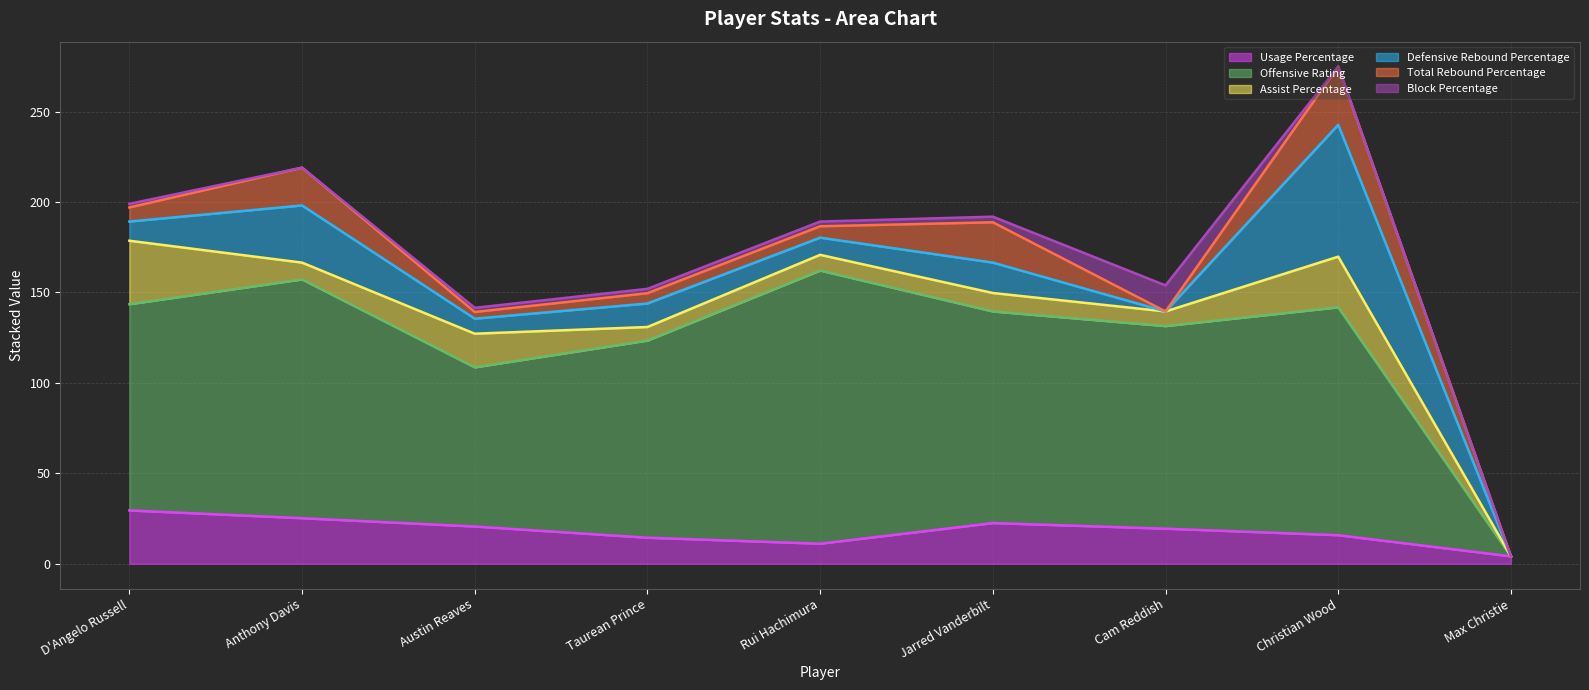

At which category does Usage Percentage reach its first local peak?

Jarred Vanderbilt